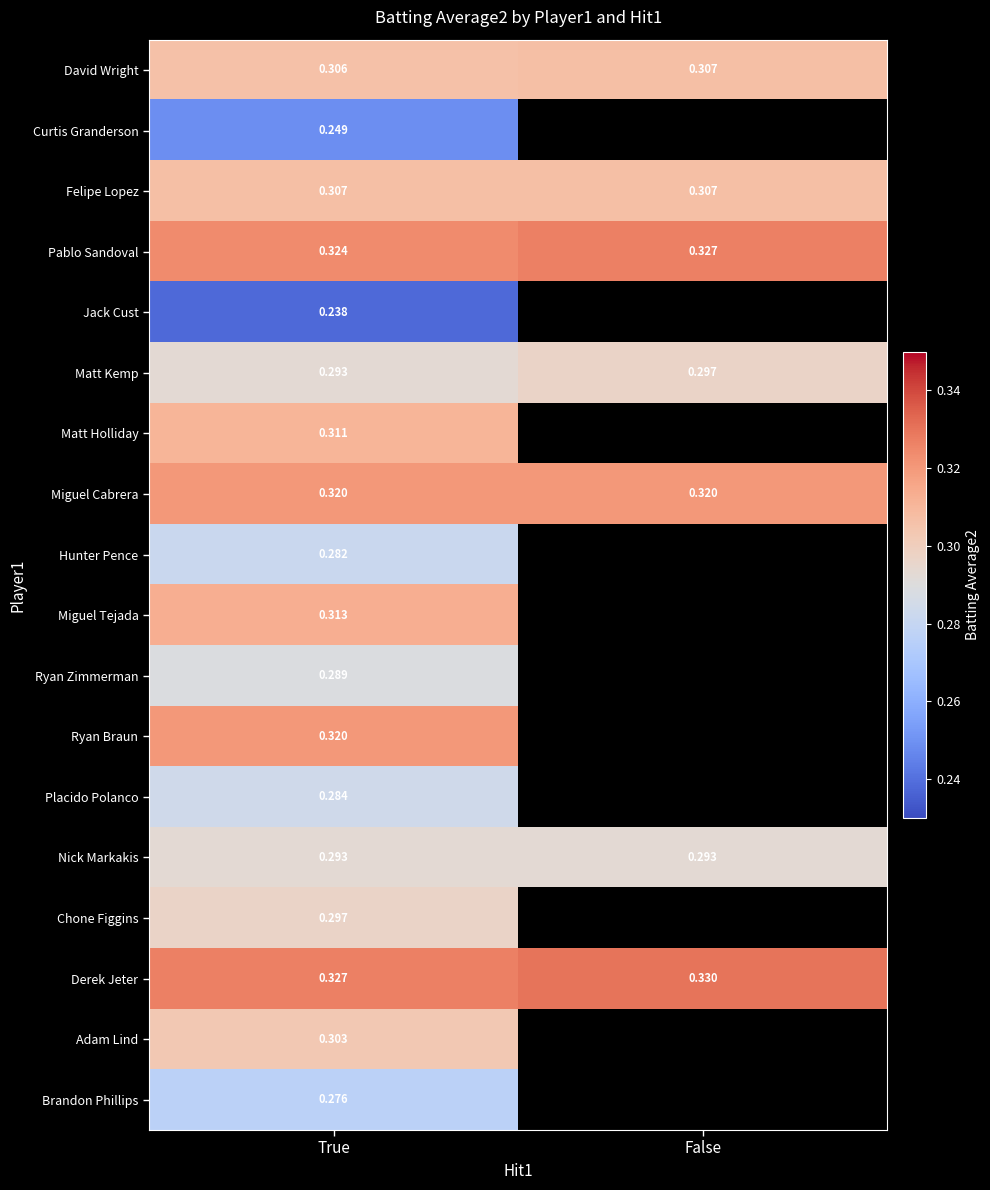

At which label does Derek Jeter reach its peak?

False